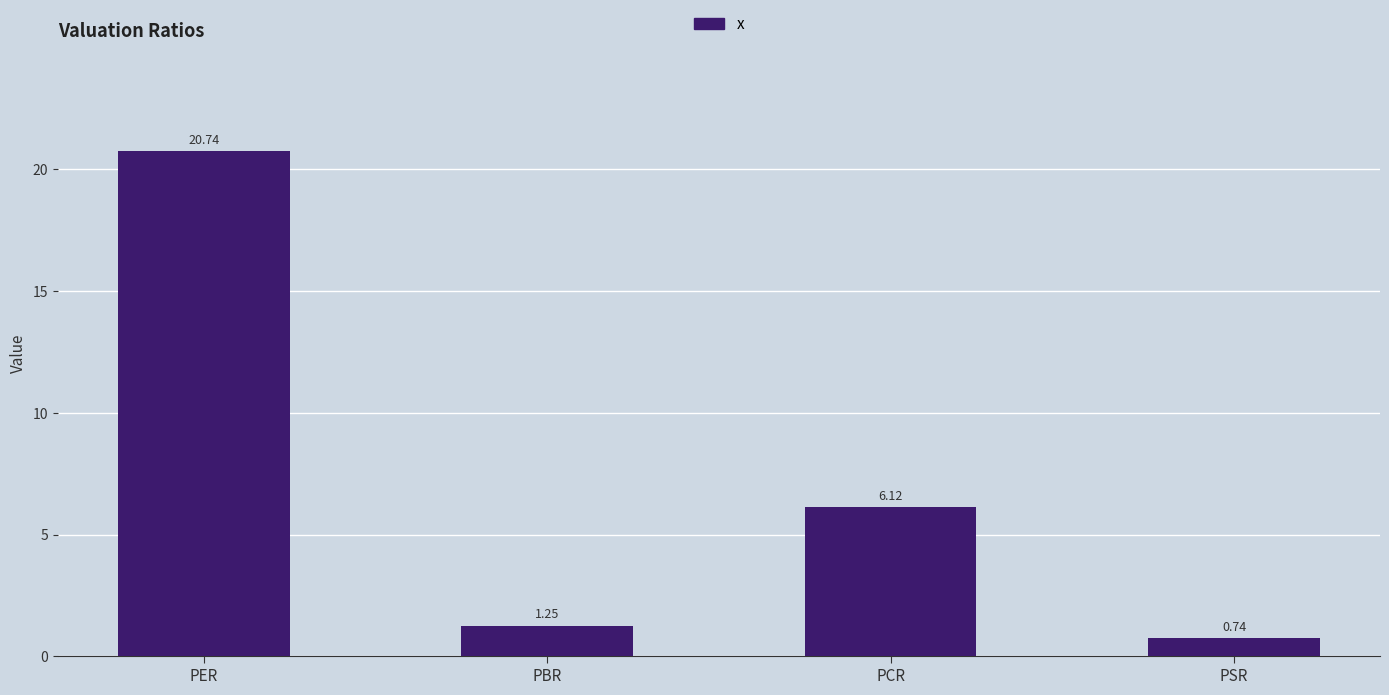

What is the label of the 1st bar from the left?

PER